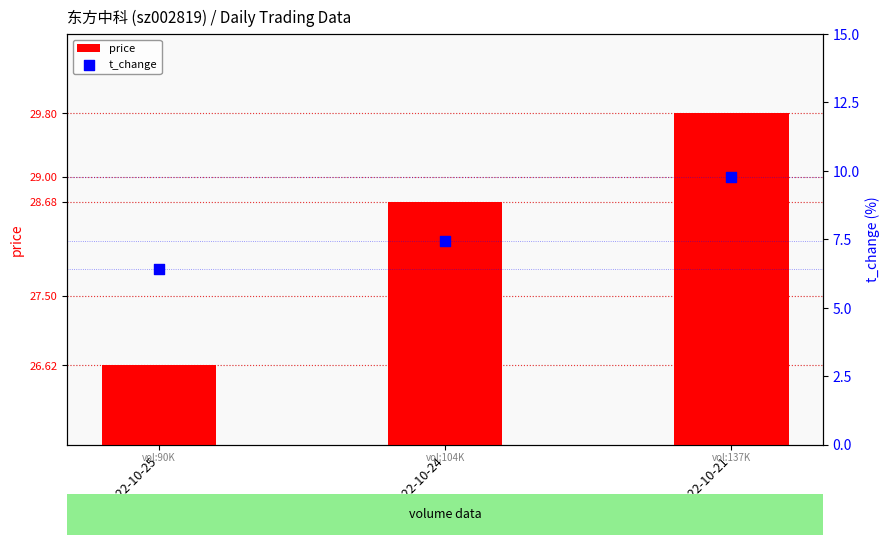

What is the total value across all series at 2022-10-25?

33.0